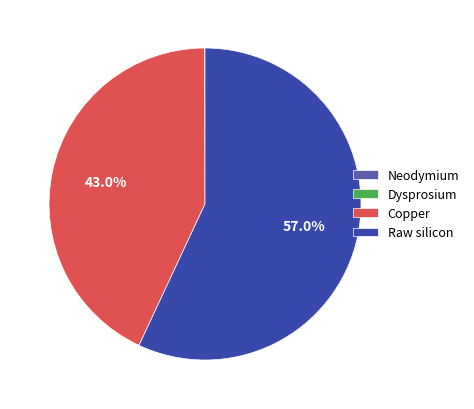

How much of the chart is everything except Copper?

57.0%